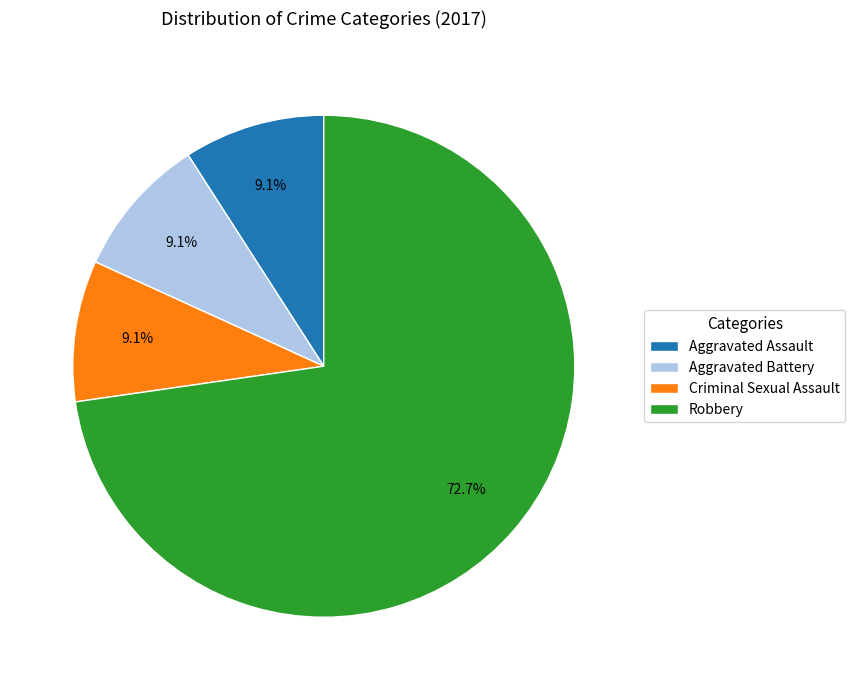

Which slice is the largest?

Robbery